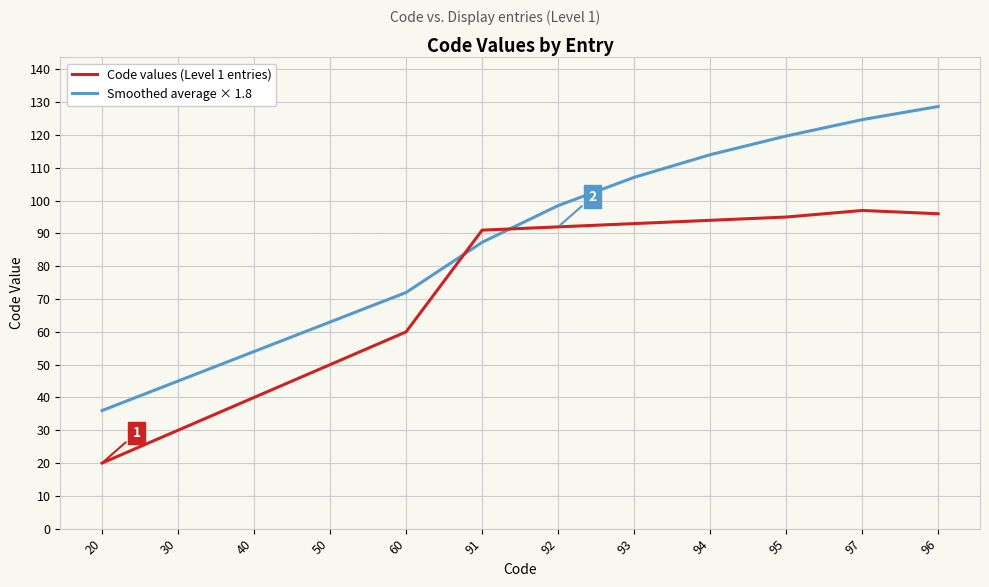

How many intersections are there between Code values (Level 1 entries) and Smoothed average × 1.8?

2